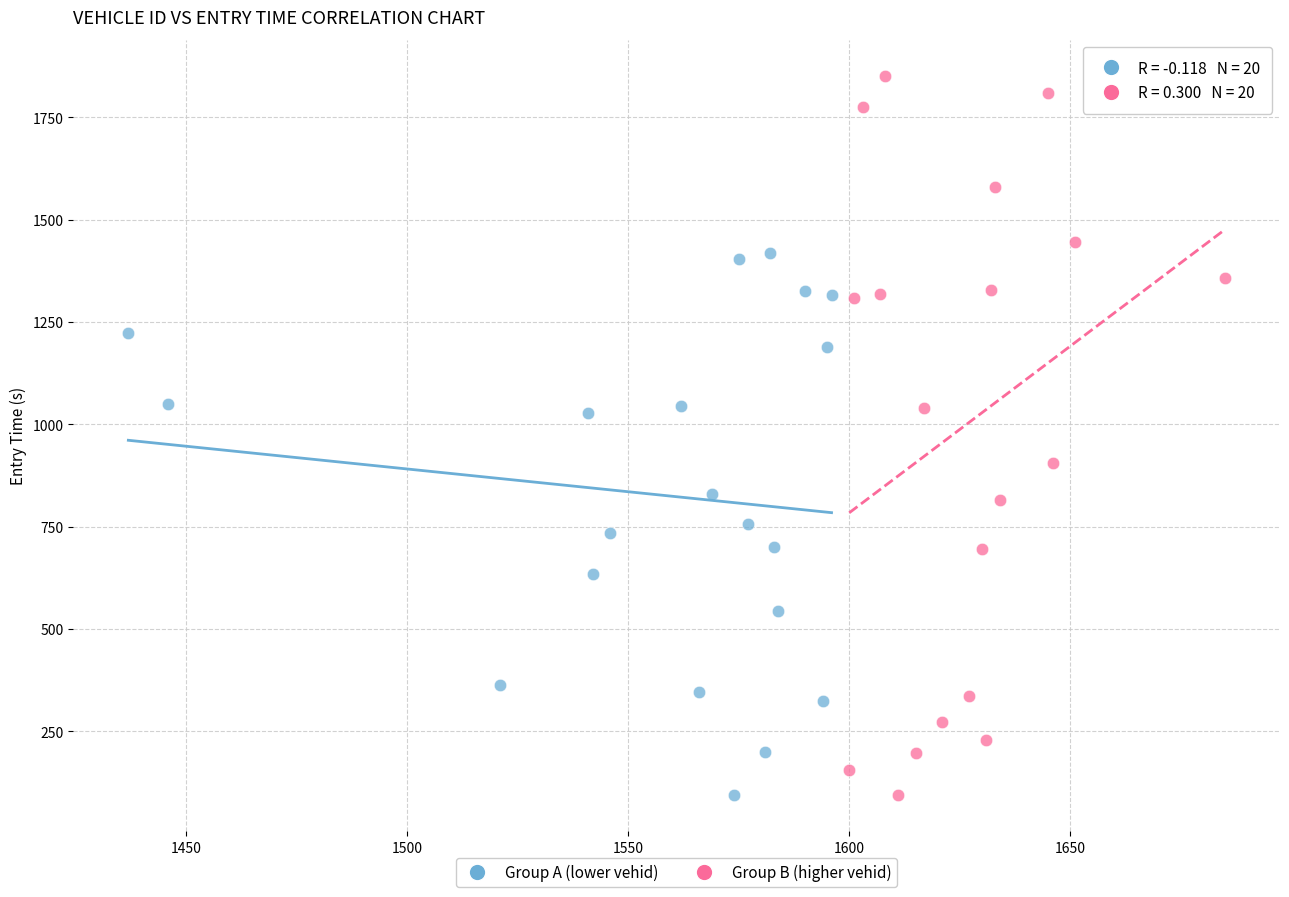

Which series has the largest Y range (max minus min)?

Group B (higher vehid)